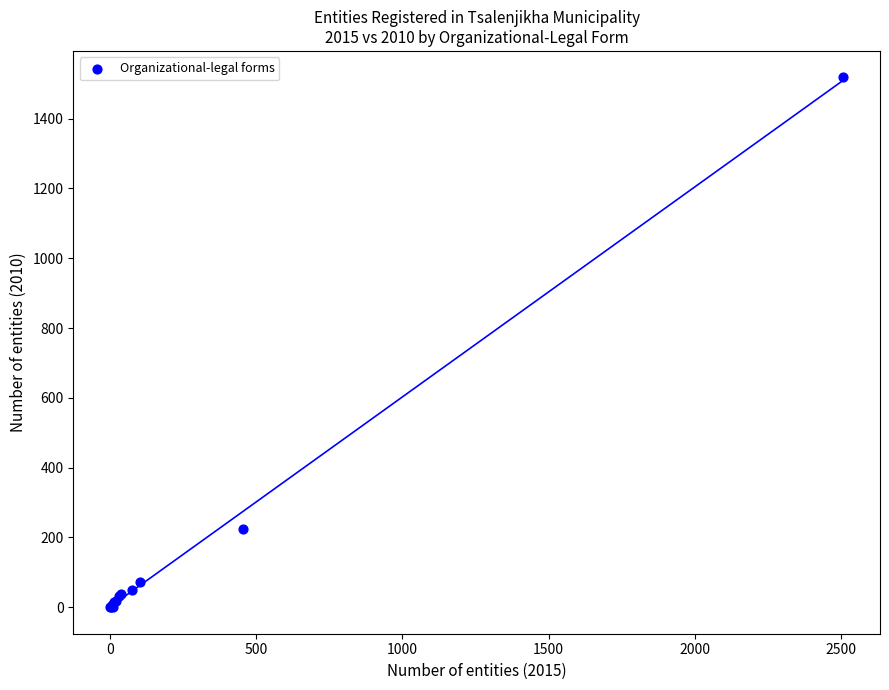

What Y value in the scatter plot is closest to 759?

225